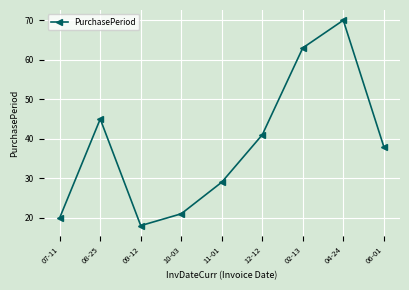

Read the value at 11-01.

29